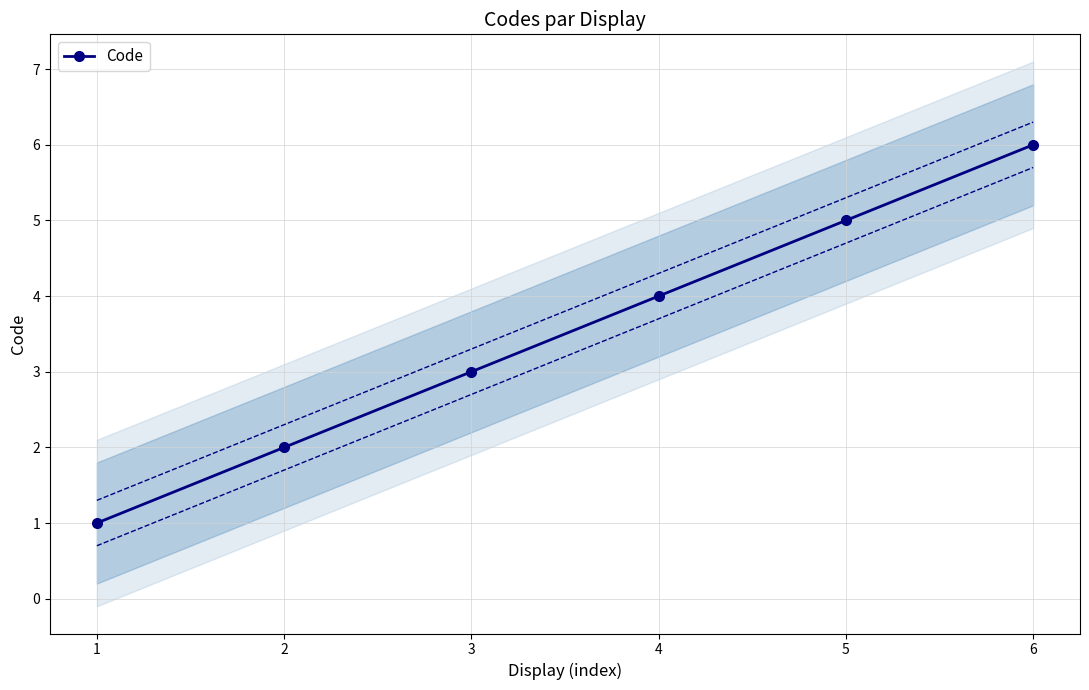

True or false: the data has more than 2 interior local peaks.

False